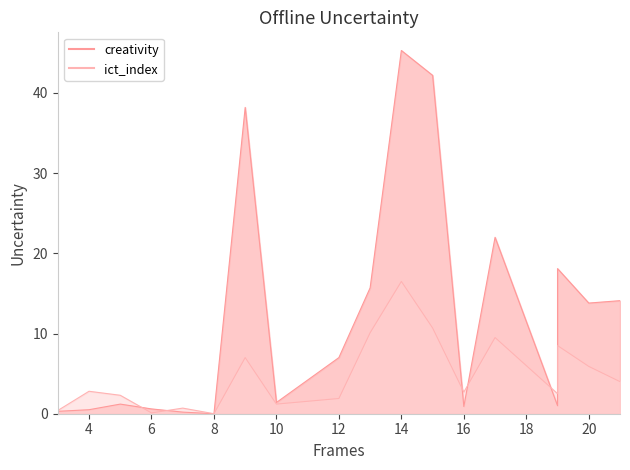

The creativity series shows 1.2 at 5. True or false?

True